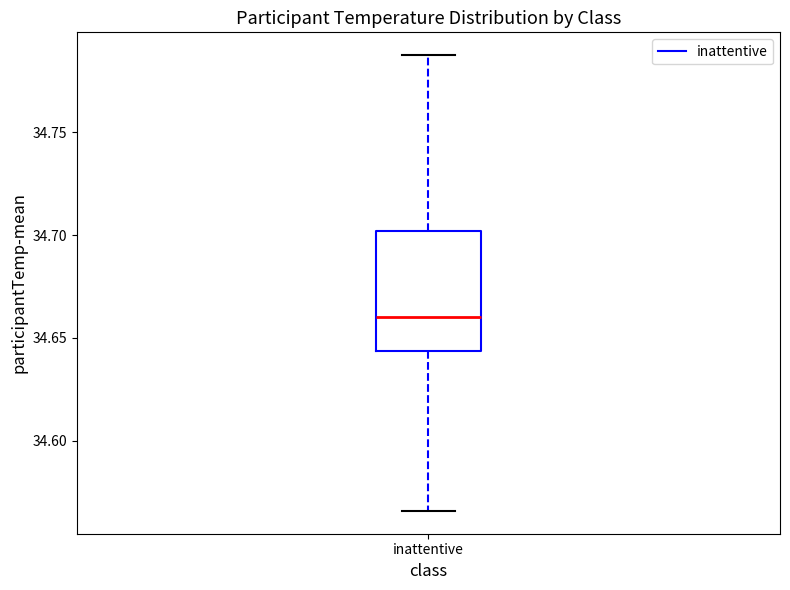

Where does the lower whisker of the box for inattentive end on the y-axis? The values are not printed on the chart, so give them approximately, as read against the axis.

34.565